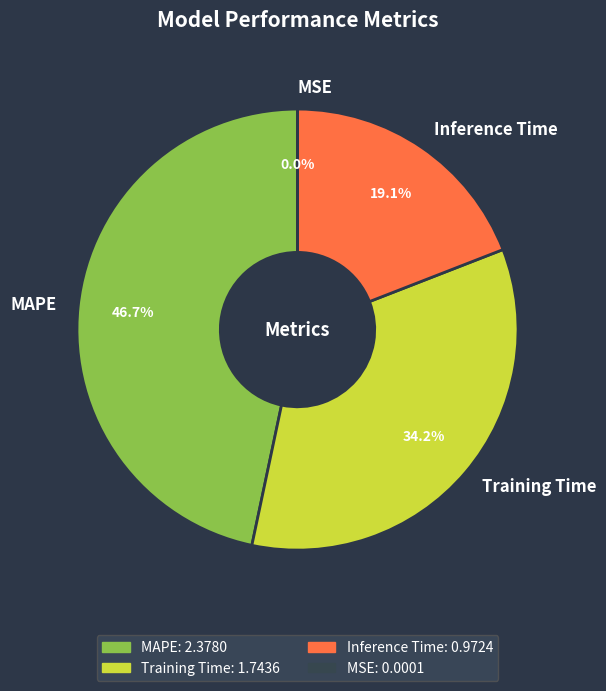

Which slice is the largest?

MAPE